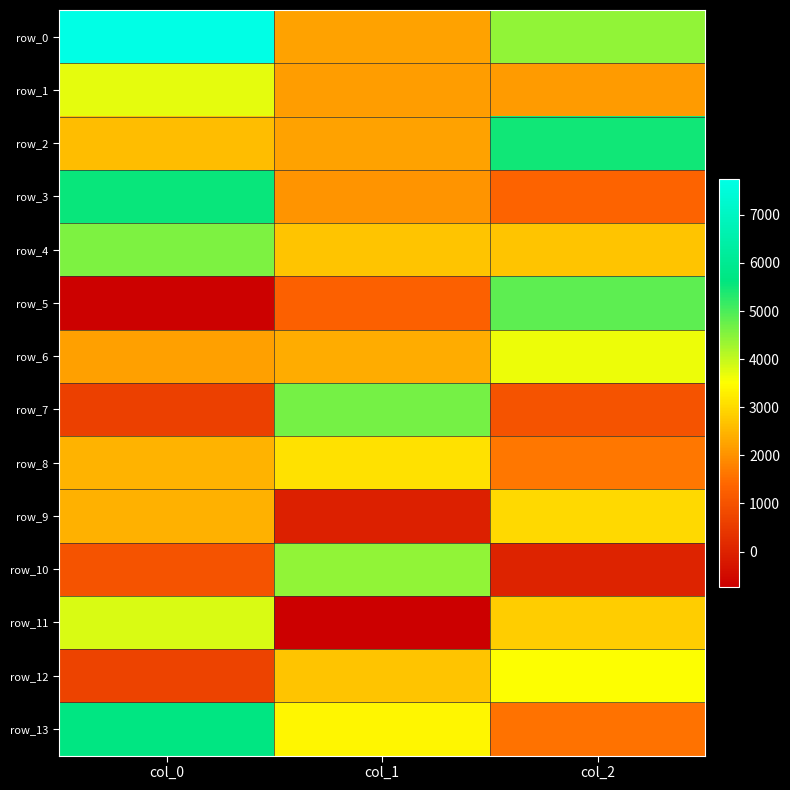

The row_6 series shows 3666.7 at col_2. True or false?

True